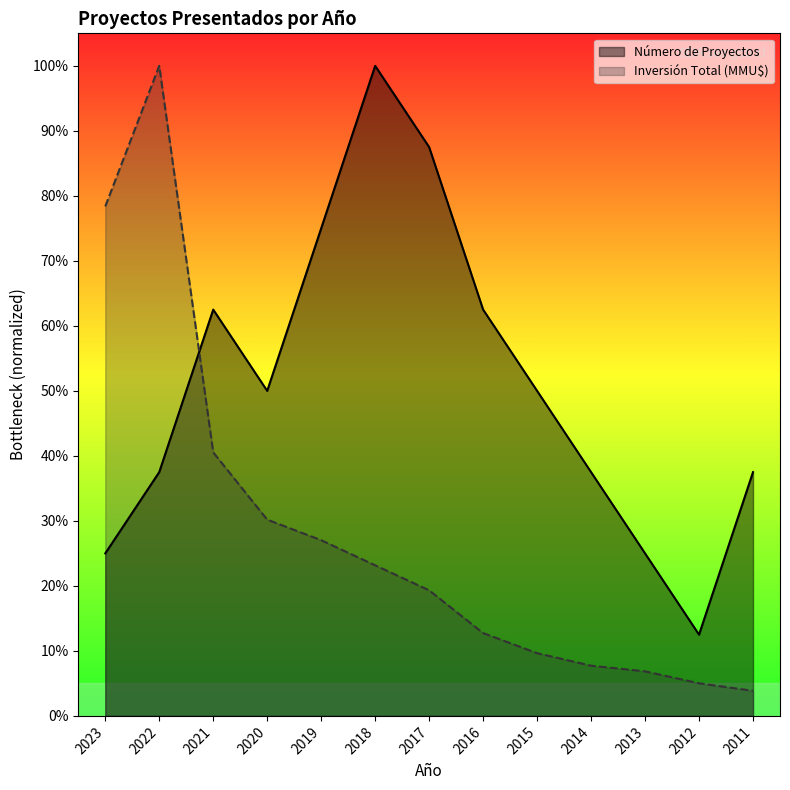

The value of Número de Proyectos at 2016 is 0.2. True or false?

False